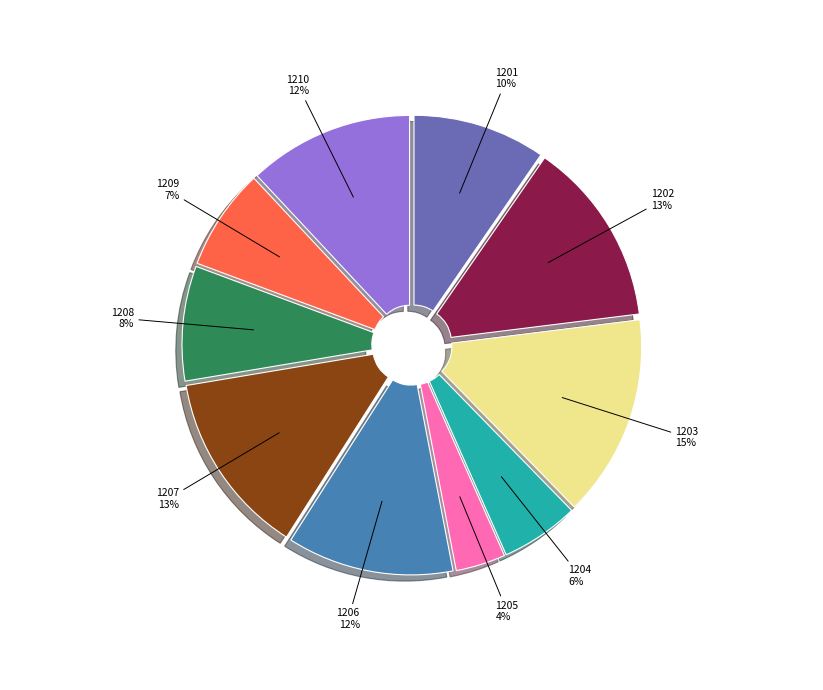

To the nearest percent, what percentage of the pie is 1204?

6%